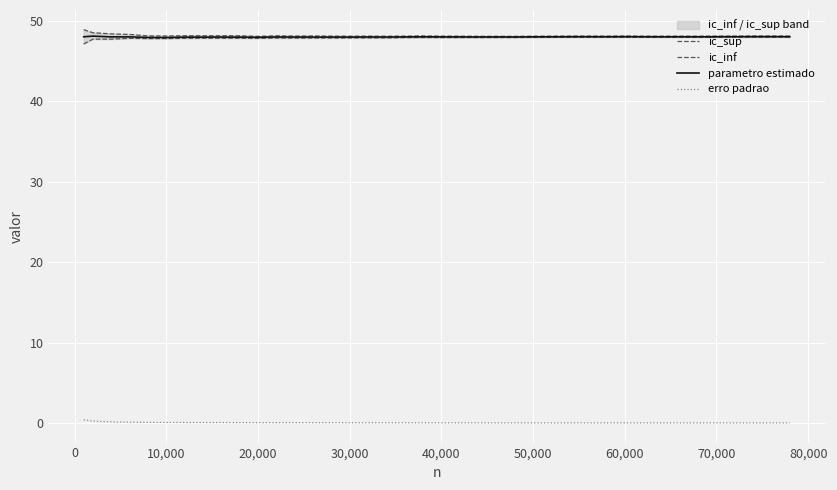

Reading left to right, list all the values displayed in this chart.

ic_sup: 48.9	48.5	48.4	48.3	48.1	48.1	48.1	48.1	48.1	48.1	48.1	48.1	48.1	48.1	48.1	48.1	48.1	48.1	48.1	48.1	48.1	48.1	48.1	48.1	48.1	48.1	48.1	48.1	48.1	48.1	48.1	48.1	48.1	48.1	48.1	48.1	48.1	48.1	48.1	48.1
ic_inf: 47.1	47.7	47.7	47.8	47.8	47.8	47.8	47.8	47.8	47.8	47.8	47.8	47.8	47.9	47.9	47.9	47.9	47.9	47.9	47.9	47.9	47.9	47.9	47.9	47.9	47.9	47.9	47.9	47.9	47.9	47.9	47.9	47.9	47.9	47.9	47.9	48.0	48.0	48.0	48.0
parametro estimado: 48.0	48.1	48.0	48.0	47.9	47.9	48.0	48.0	48.0	48.0	47.9	48.0	48.0	48.0	48.0	48.0	48.0	48.0	48.0	48.0	48.0	48.0	48.0	48.0	48.0	48.0	48.0	48.0	48.0	48.0	48.0	48.0	48.0	48.0	48.0	48.0	48.0	48.0	48.0	48.0
erro padrao: 0.4	0.3	0.2	0.1	0.1	0.1	0.1	0.1	0.1	0.1	0.1	0.1	0.1	0.1	0.1	0.1	0.1	0.1	0.0	0.0	0.0	0.0	0.0	0.0	0.0	0.0	0.0	0.0	0.0	0.0	0.0	0.0	0.0	0.0	0.0	0.0	0.0	0.0	0.0	0.0